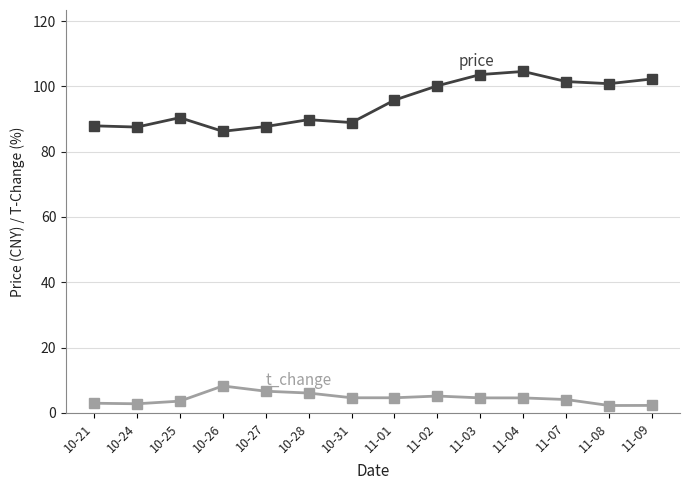

What is the label of the 5th point from the left?

10-27